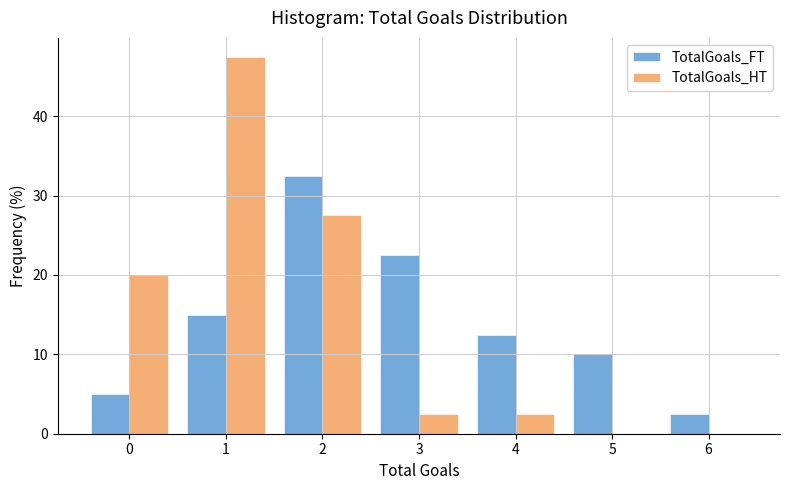

Reading left to right, what are all the values shown in this chart?

TotalGoals_FT: 0=5.0	1=15.0	2=32.5	3=22.5	4=12.5	5=10.0	6=2.5
TotalGoals_HT: 0=20.0	1=47.5	2=27.5	3=2.5	4=2.5	5=0.0	6=0.0